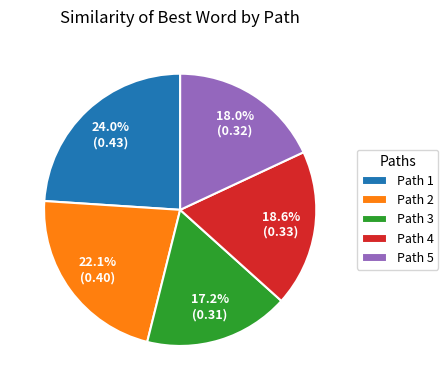

Combined, what portion of the pie is Path 5 and Path 1?

42.0%